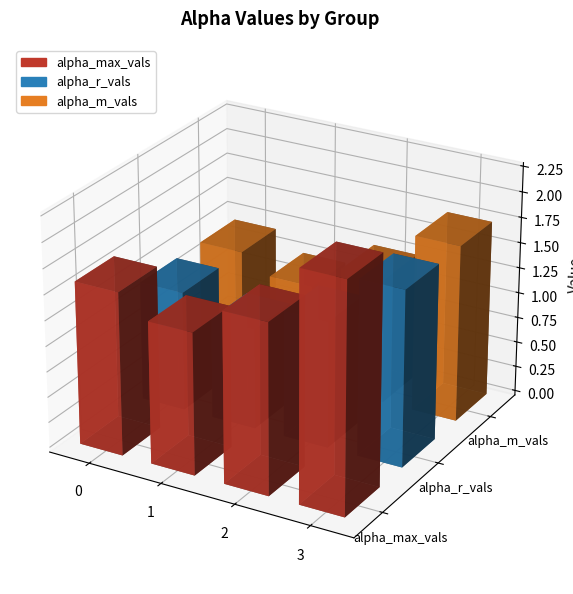

What is the maximum value for alpha_max_vals?

2.2